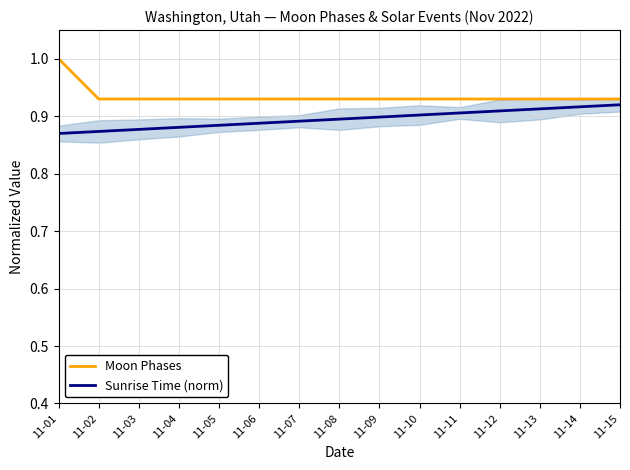

Does the chart have visible grid lines?

Yes